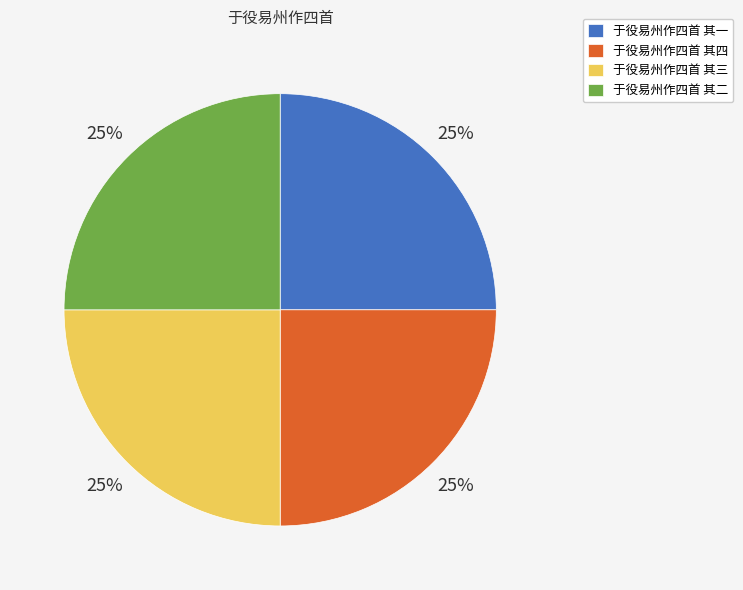

What percentage is the 于役易州作四首 其一 slice, to the nearest percent?

25%